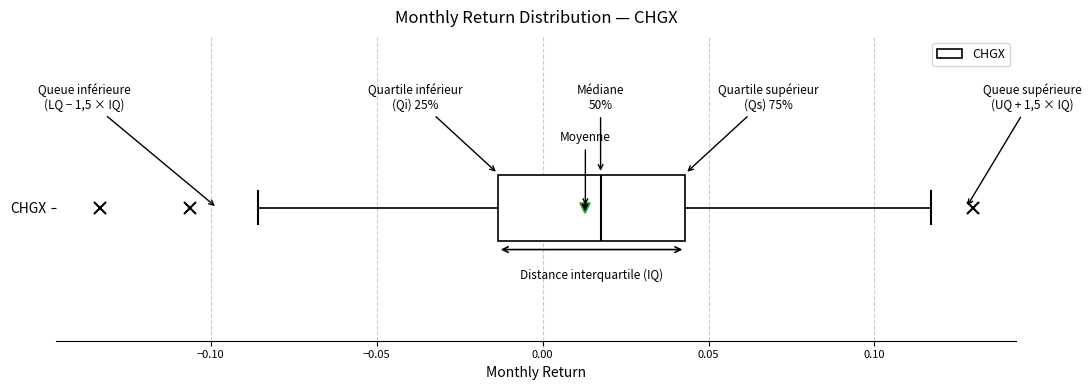

Where does the median line of the box for CHGX sit on the x-axis? The values are not printed on the chart, so give them approximately, as read against the axis.

0.015